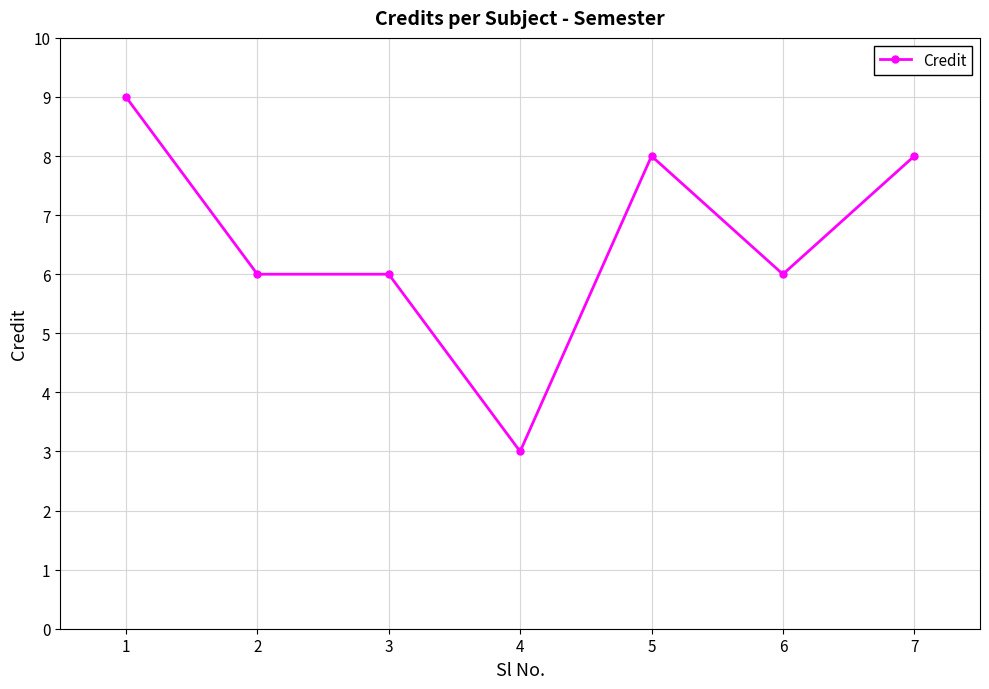

What is the ratio of the value at 3 to the value at 6?

1.0